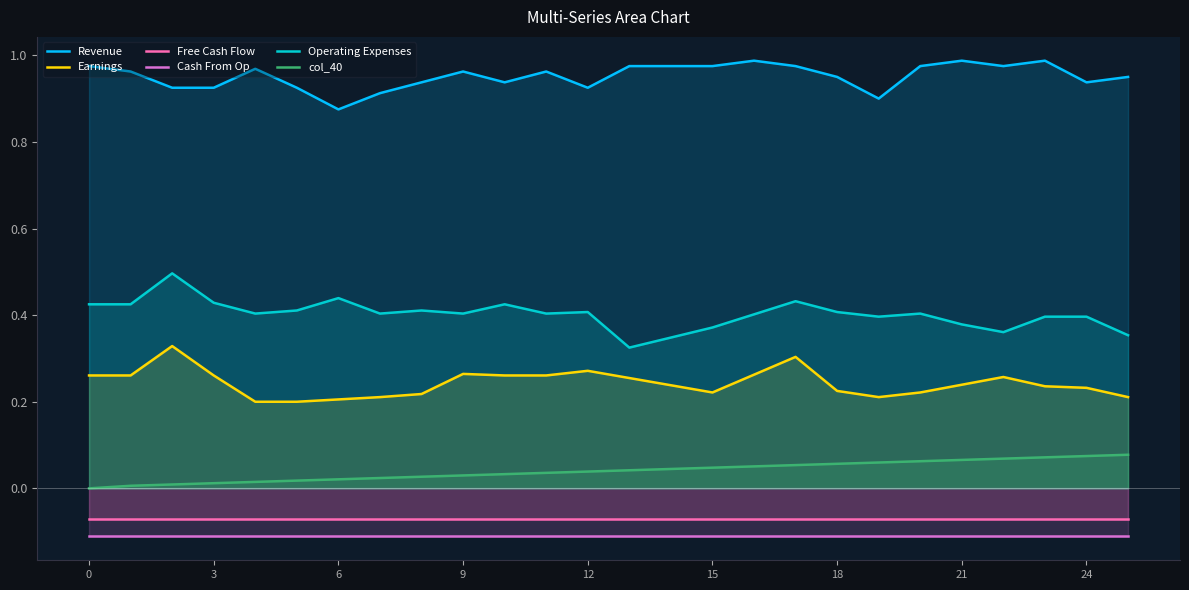

What are all the series names shown in the legend?

Revenue, Earnings, Free Cash Flow, Cash From Op, Operating Expenses, col_40